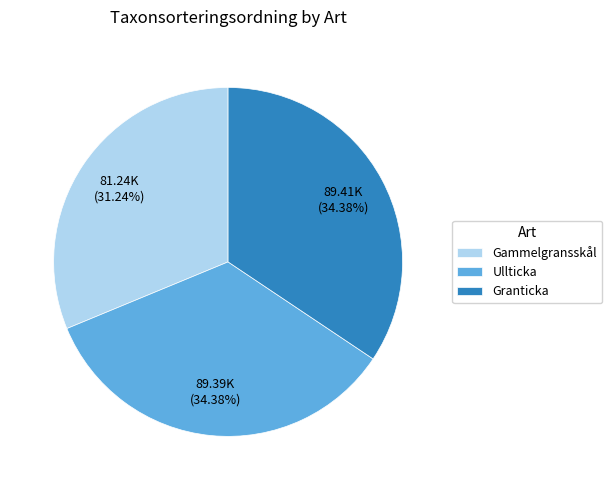

Which slice is the smallest?

Gammelgransskål